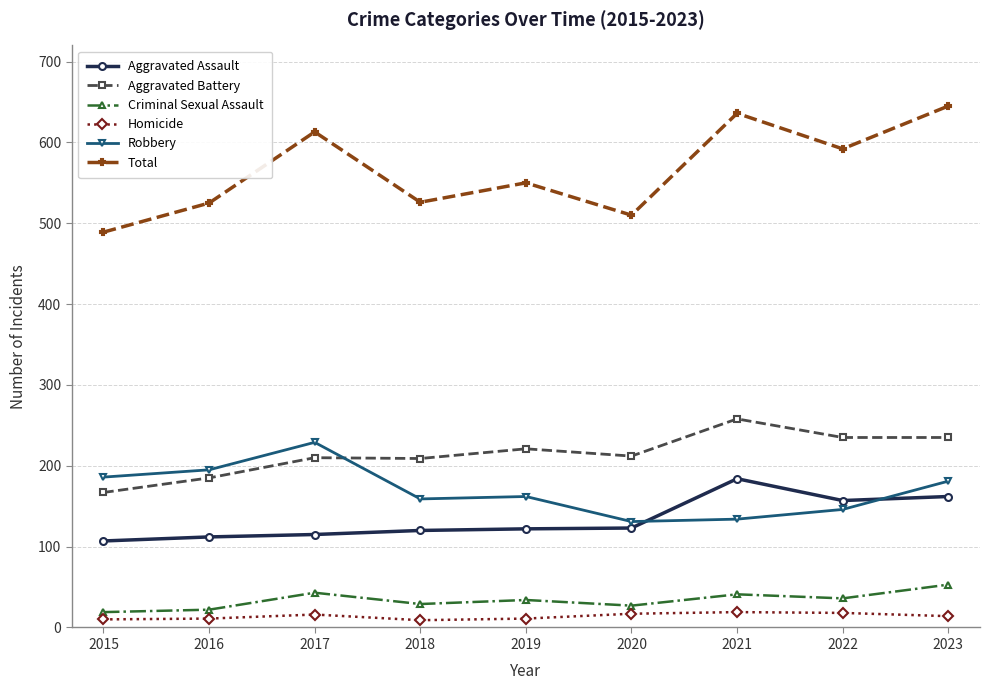

At which category does Robbery reach its first local peak?

2017